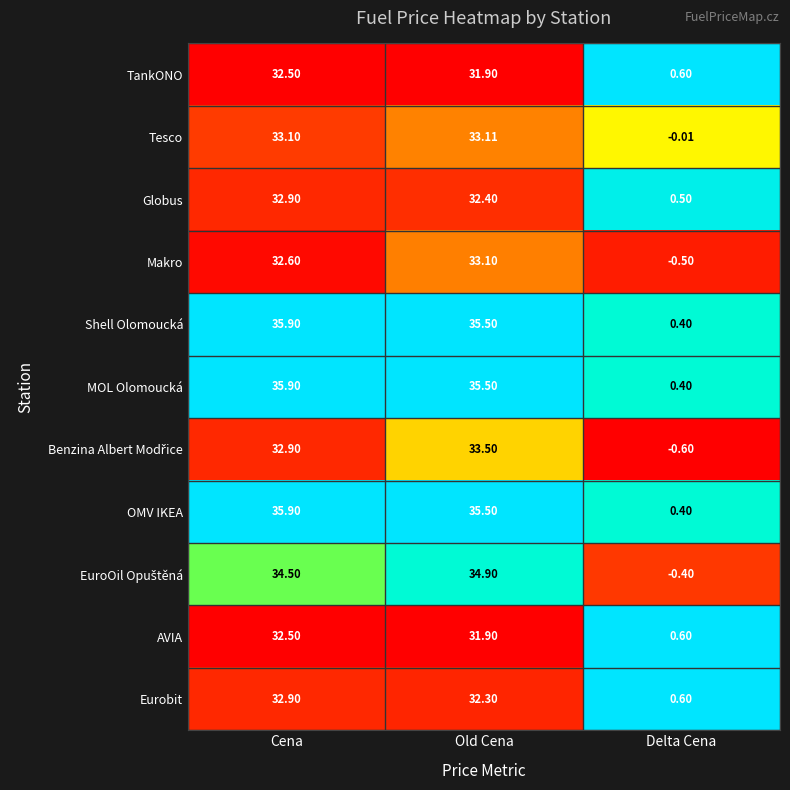

At which label does Shell Olomoucká first exceed 35?

Cena